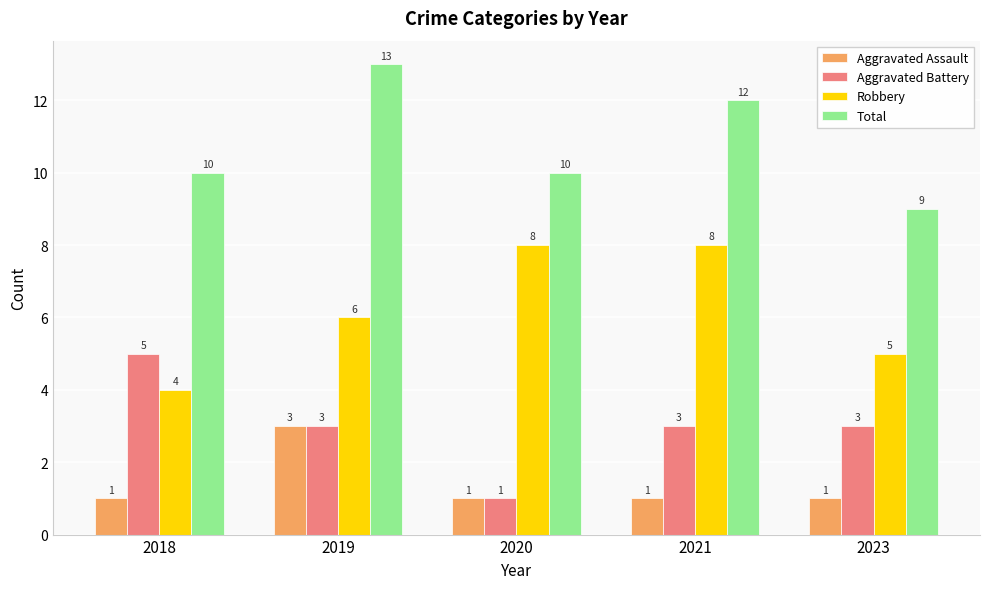

Is it true that Aggravated Assault equals 3 at 2019?

True